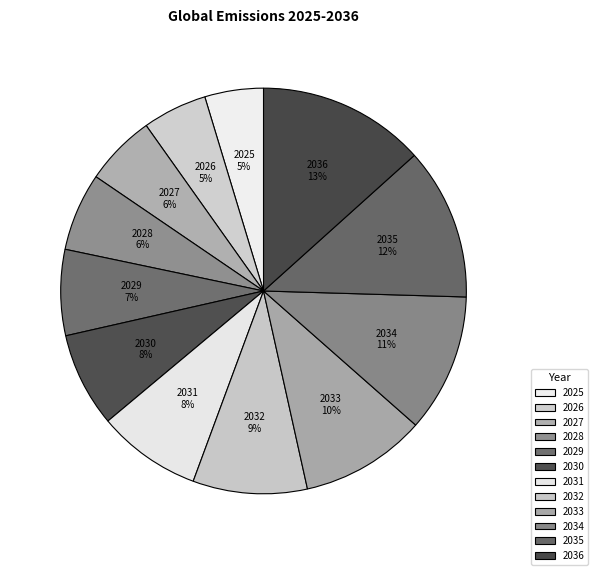

Is 2035 the majority of the pie?

No